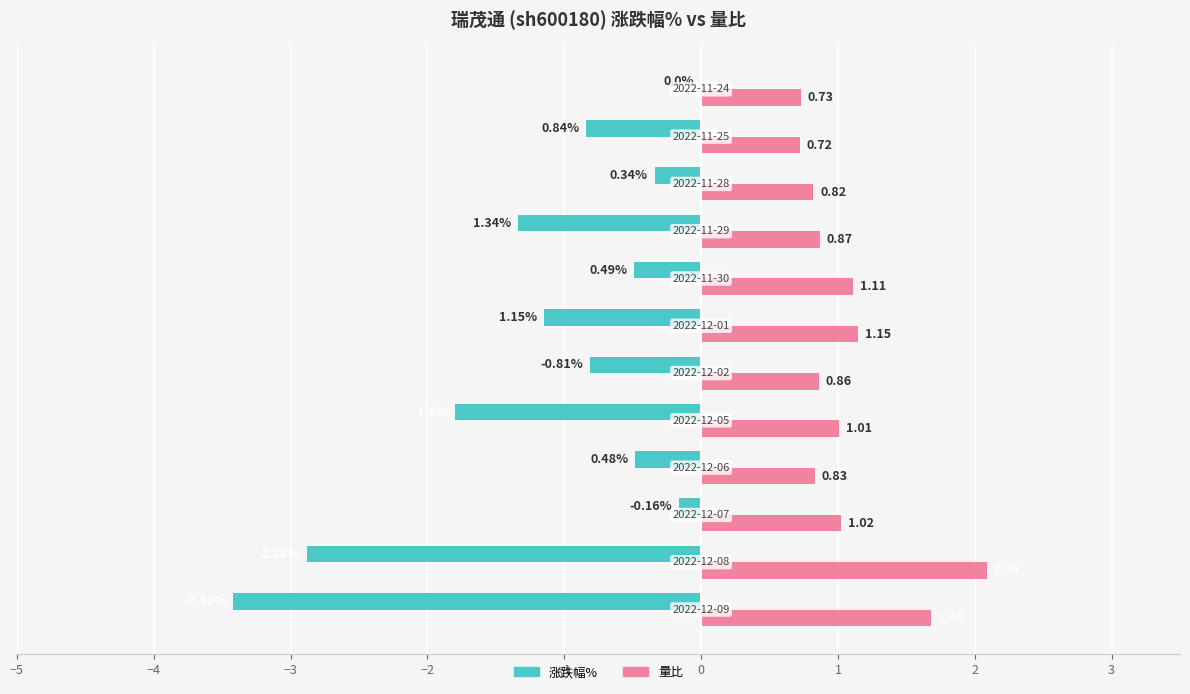

Count the number of data series in this chart.

2